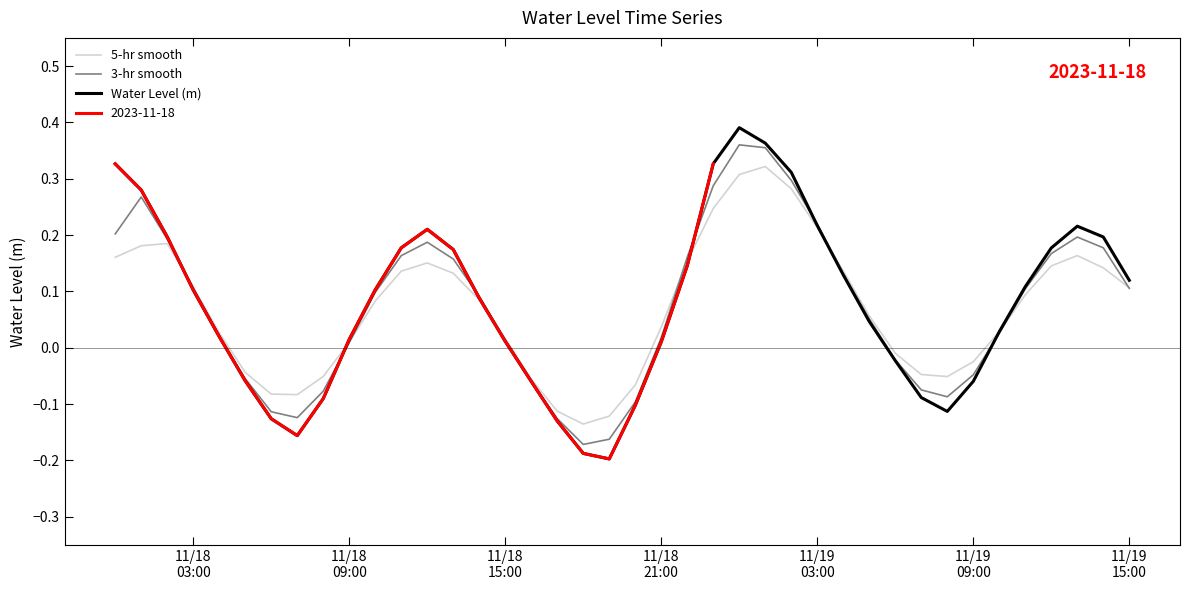

How many times do 5-hr smooth and Water Level (m) cross each other?

6